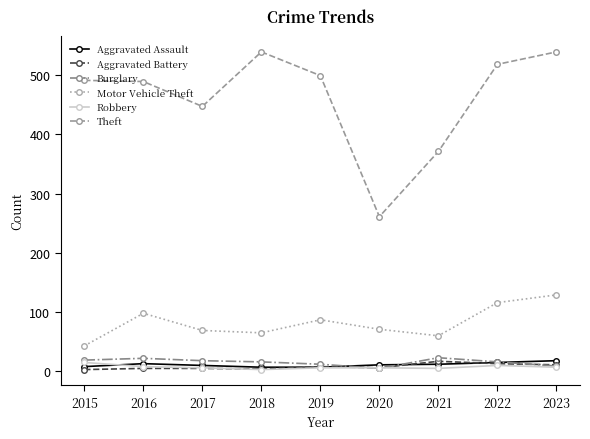

Between 2015 and 2017, which series saw the biggest shift?

Theft